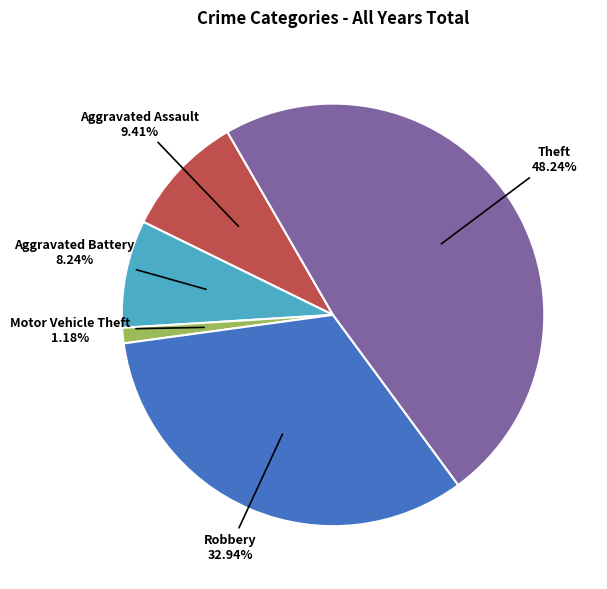

What is the ratio of the value at Robbery to the value at Aggravated Battery?

4.0